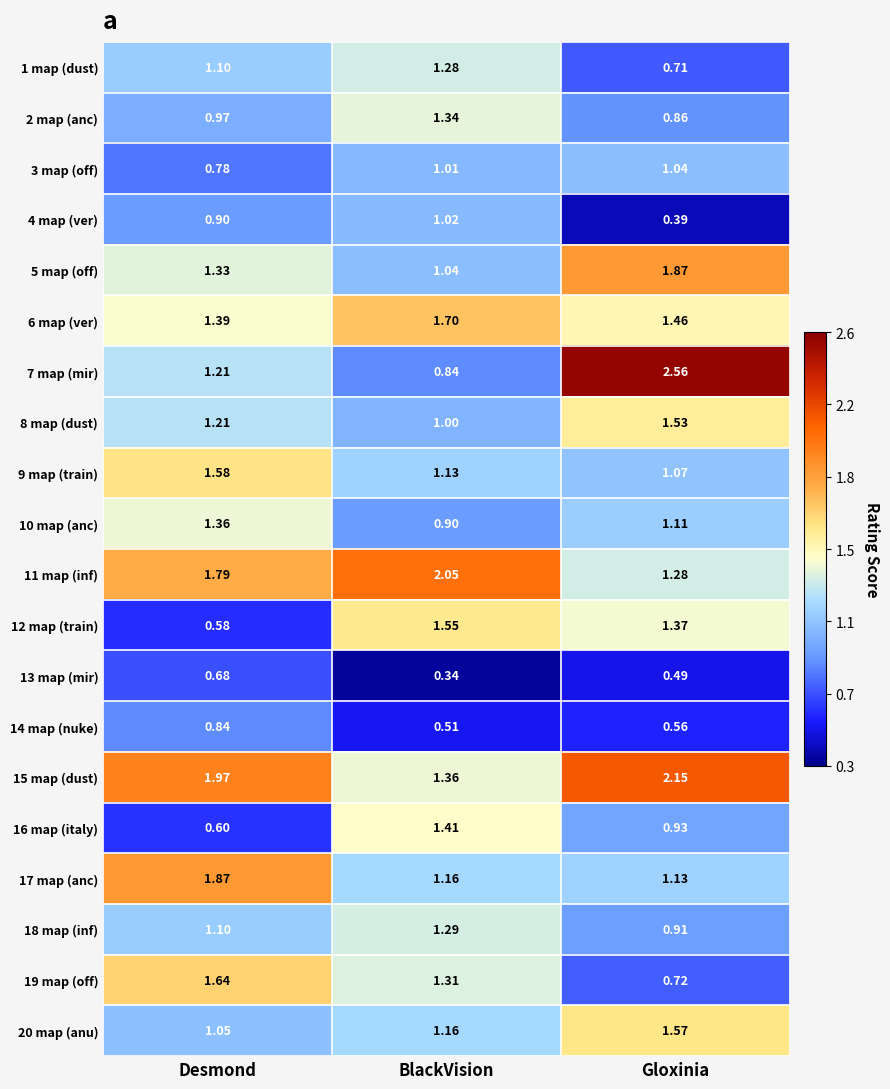

Which category has the lowest value in the 11 map (inf) series?

Gloxinia